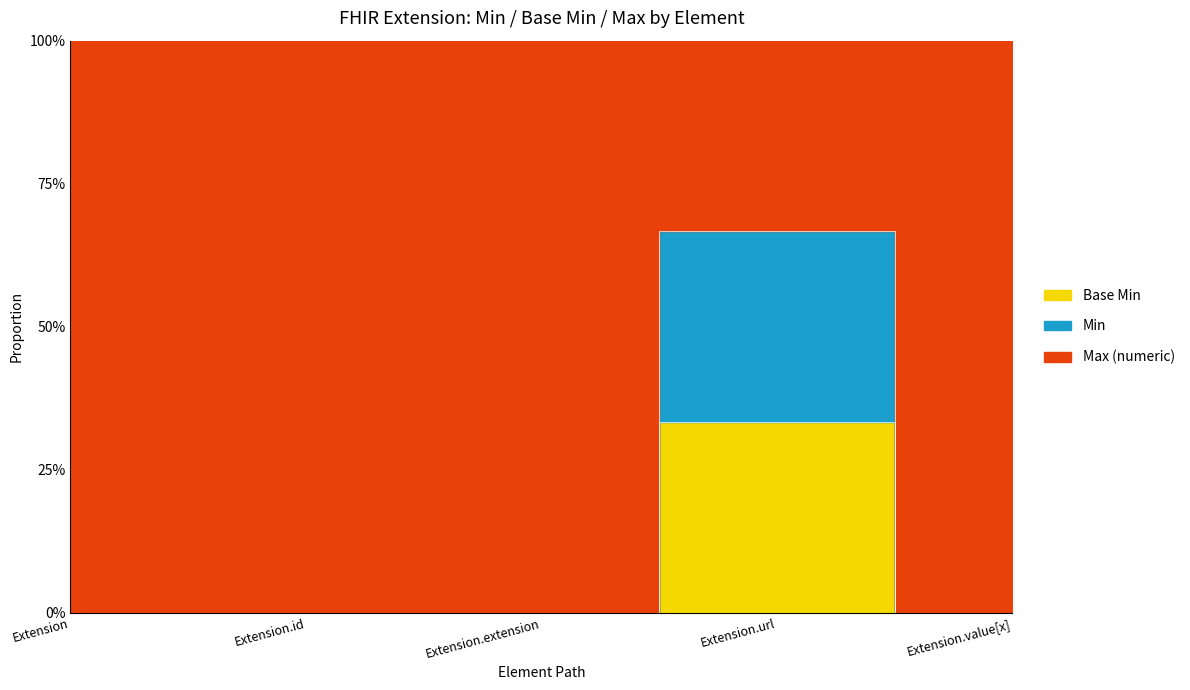

How many positive values does the Min series have?

1